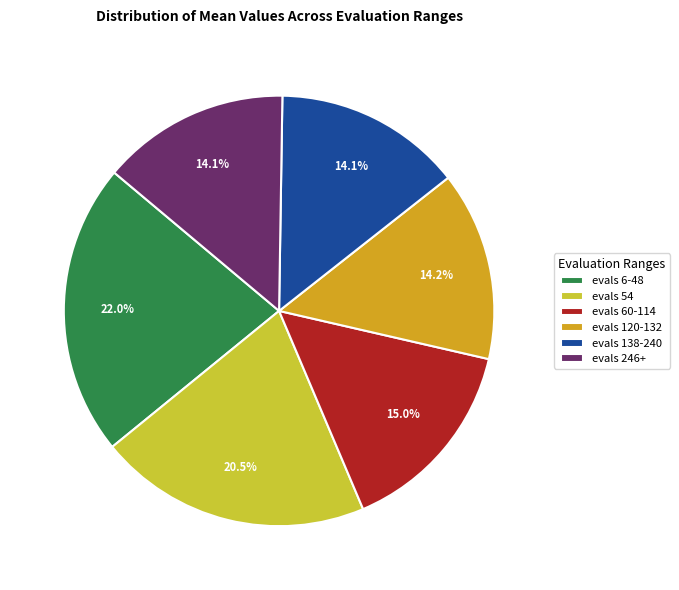

Is it true that evals 6-48 is 36% of the pie?

False